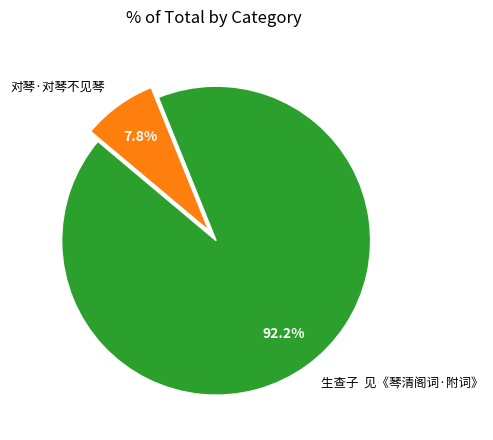

To the nearest percent, what percentage of the pie is 对琴·对琴不见琴?

8%